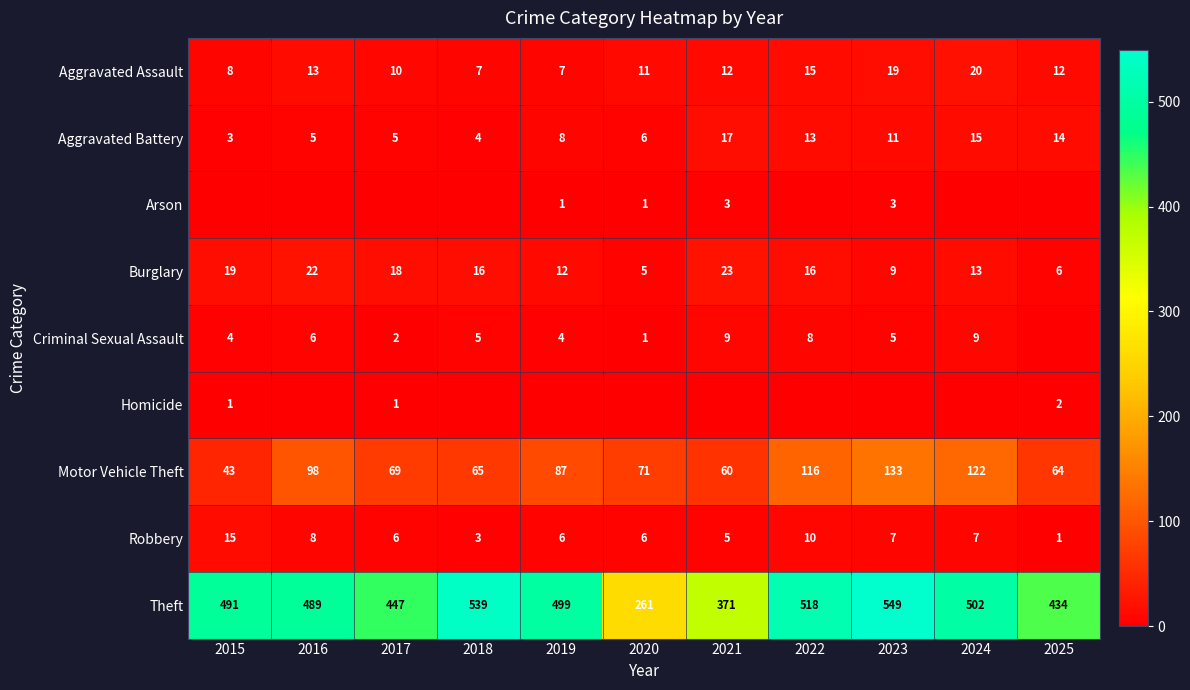

Which has a higher value, 2019 or 2017?

2017